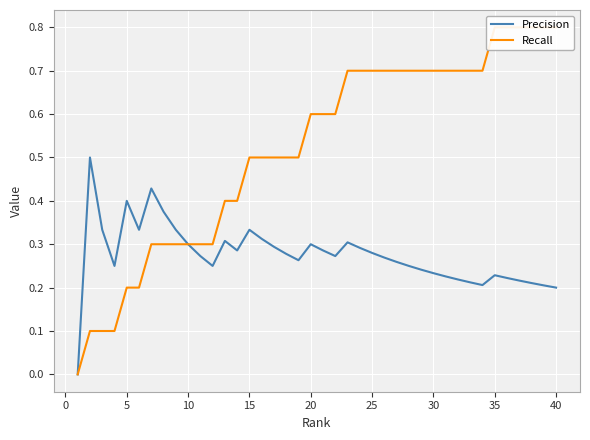

What is the highest value of the Precision series?

0.5